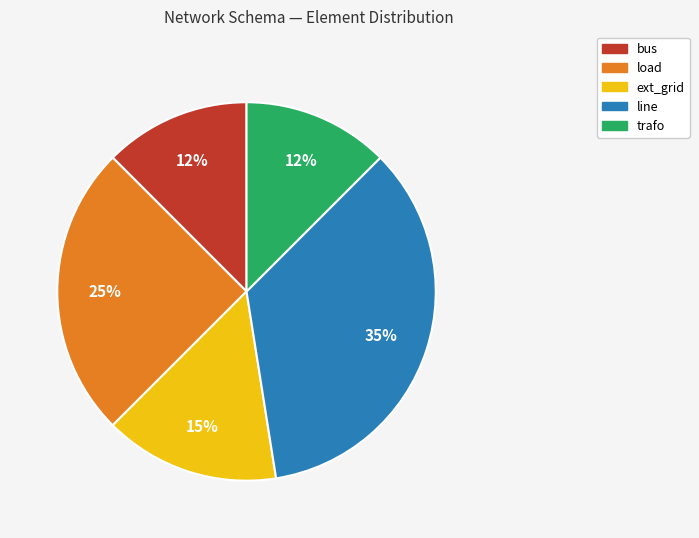

Which category has the biggest portion of the pie?

line